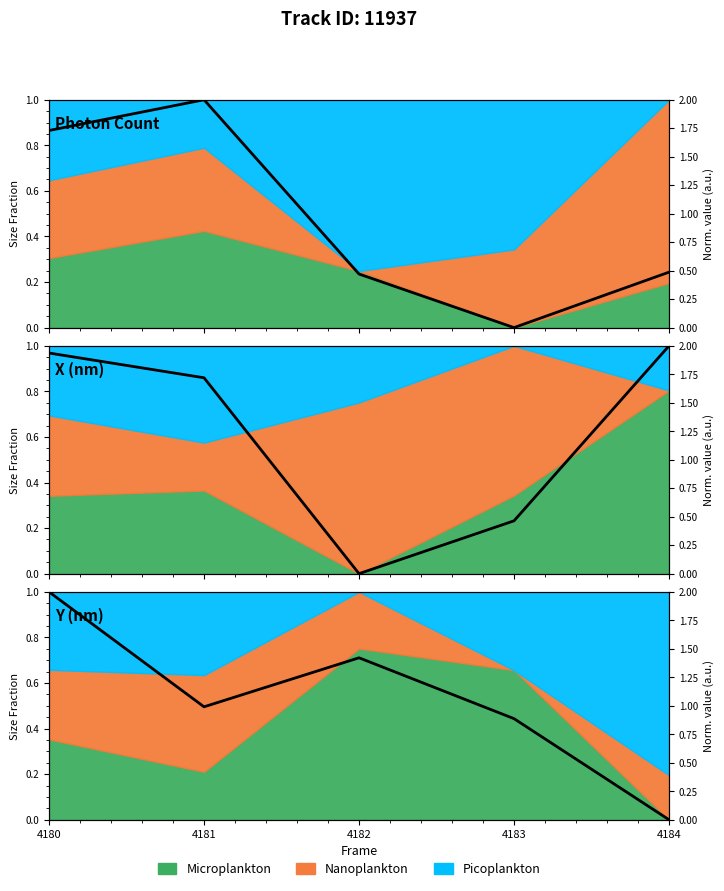

Where is the first local maximum for Photon Count?

4181